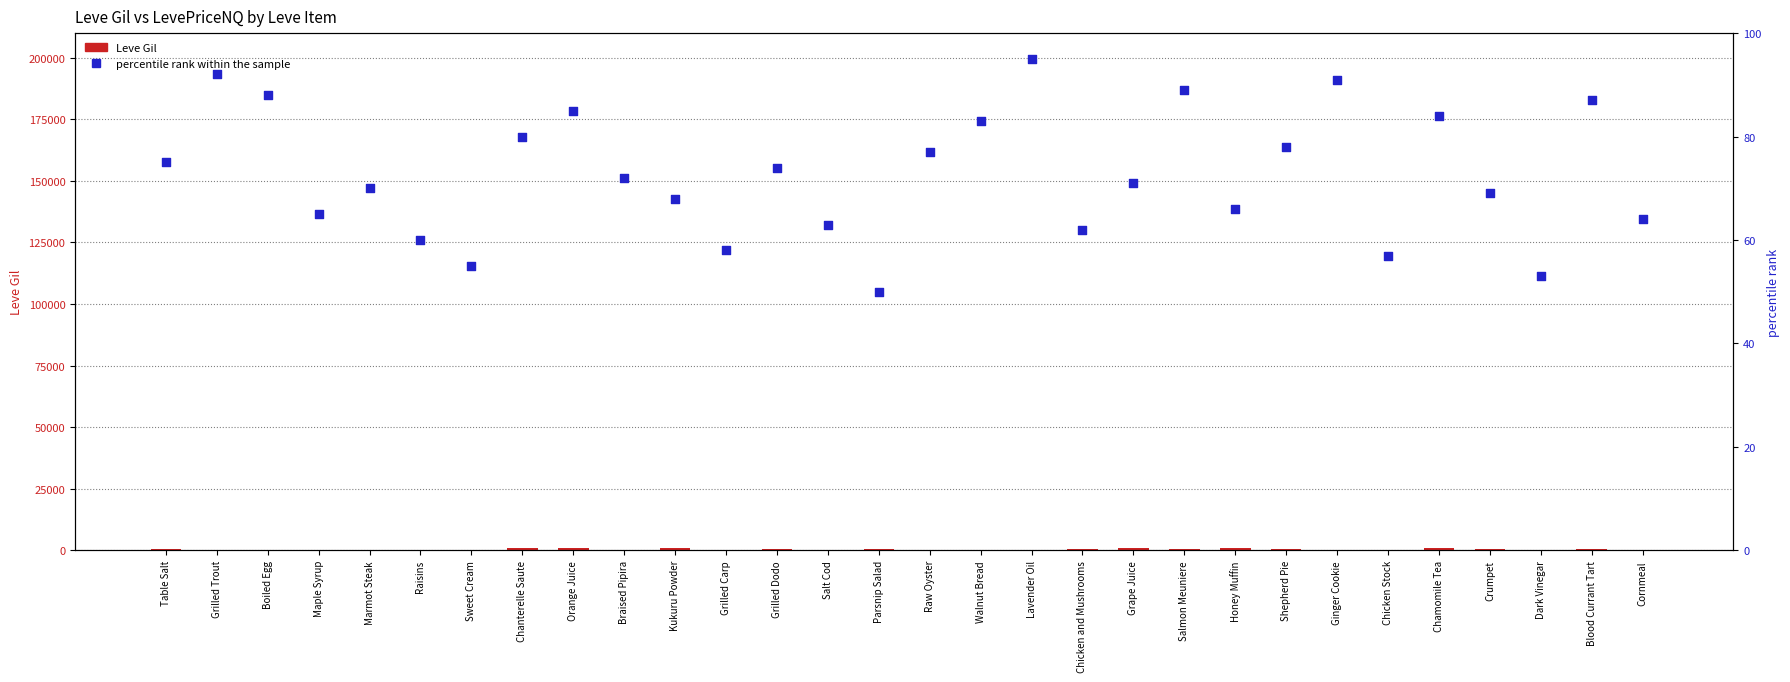

At which category is the sum across all series the highest?

Chamomile Tea